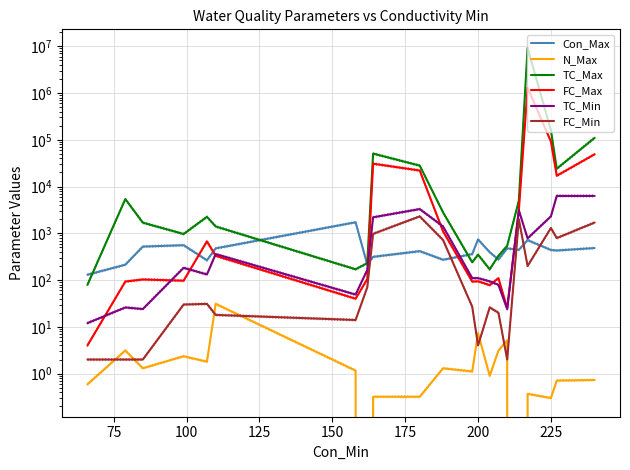

Does the chart have visible grid lines?

Yes